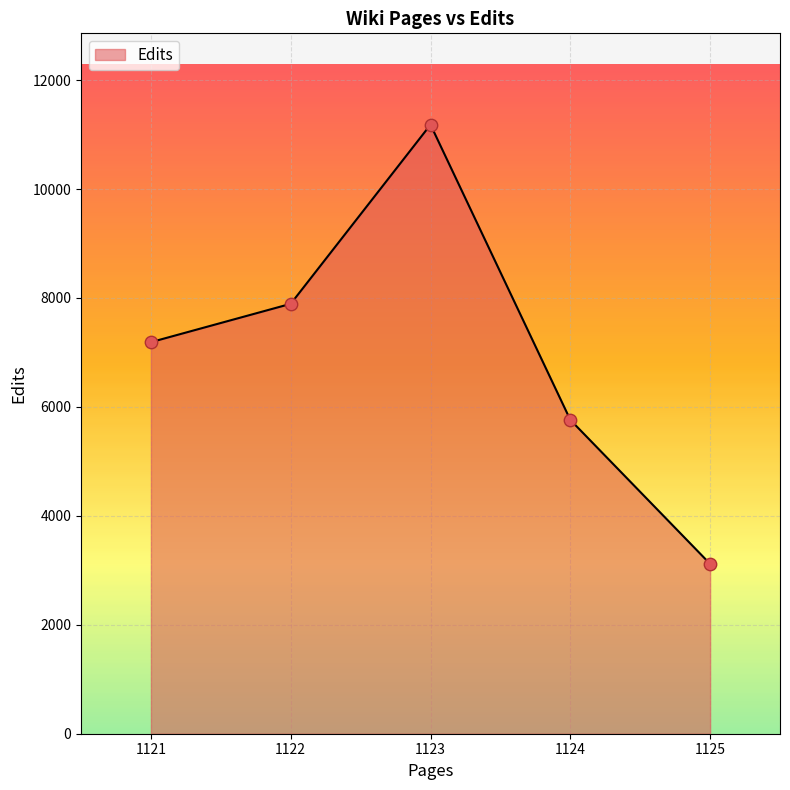

What is the change in value from 1123 to 1125?

-8063.8